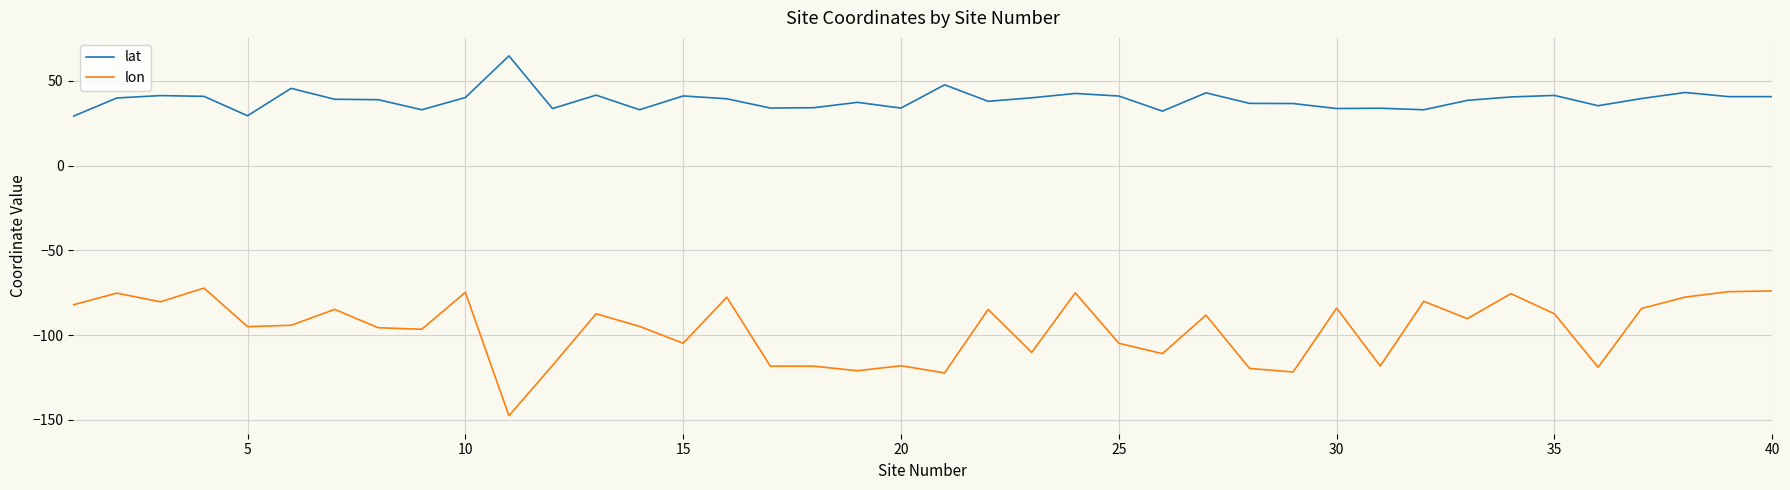

True or false: lon and lat intersect in this chart.

False